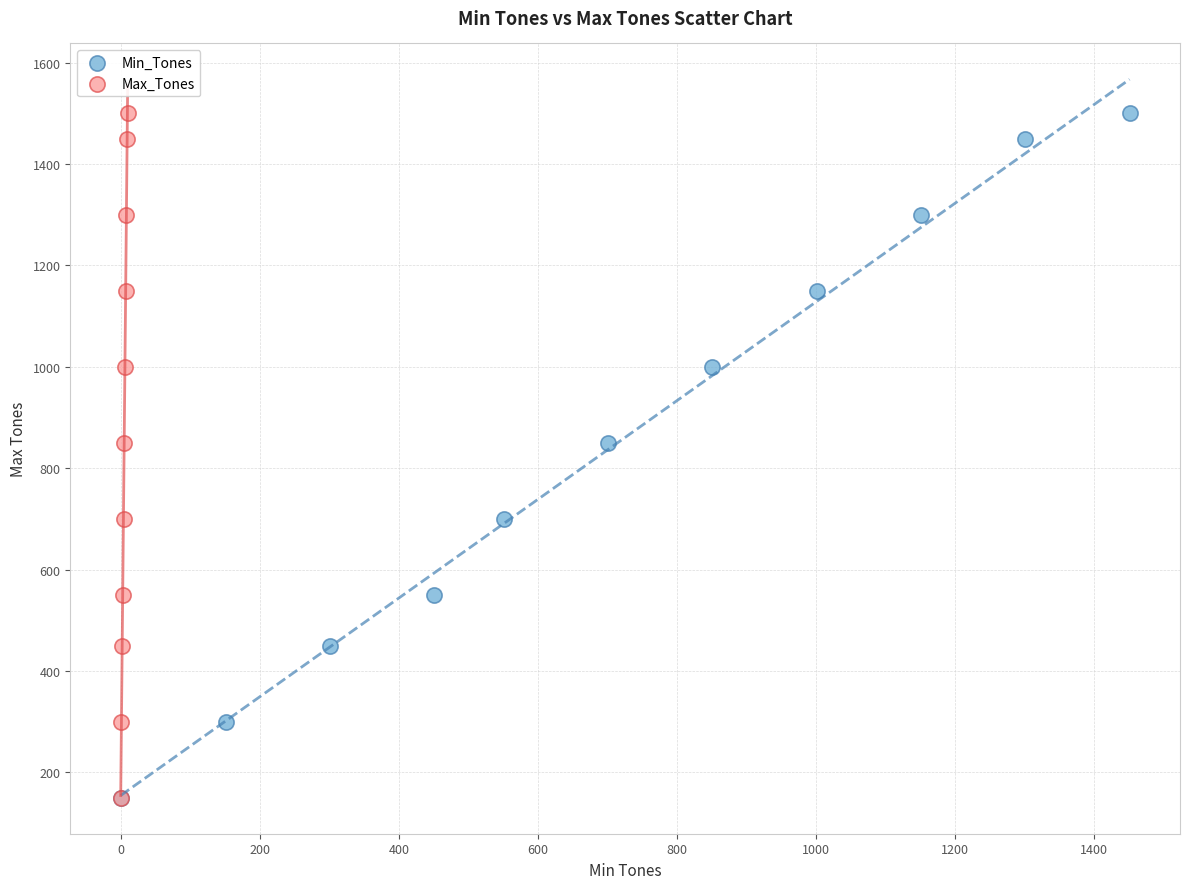

What are all the series names shown in the legend?

Min_Tones, Max_Tones